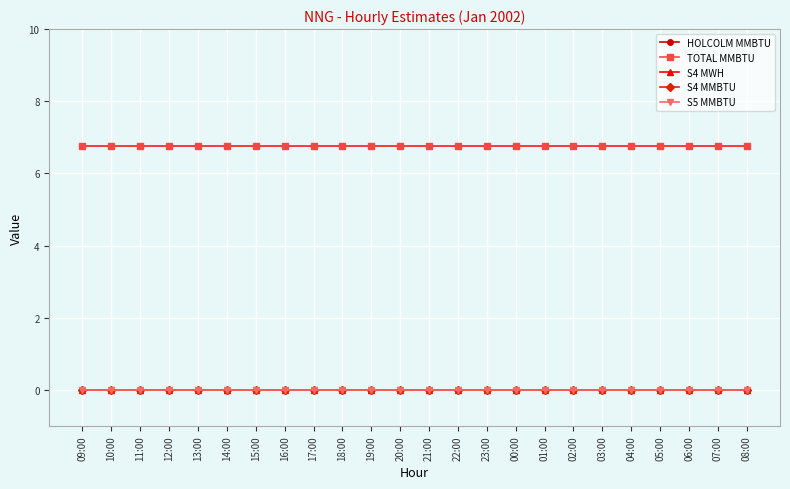

Does the chart have visible grid lines?

Yes